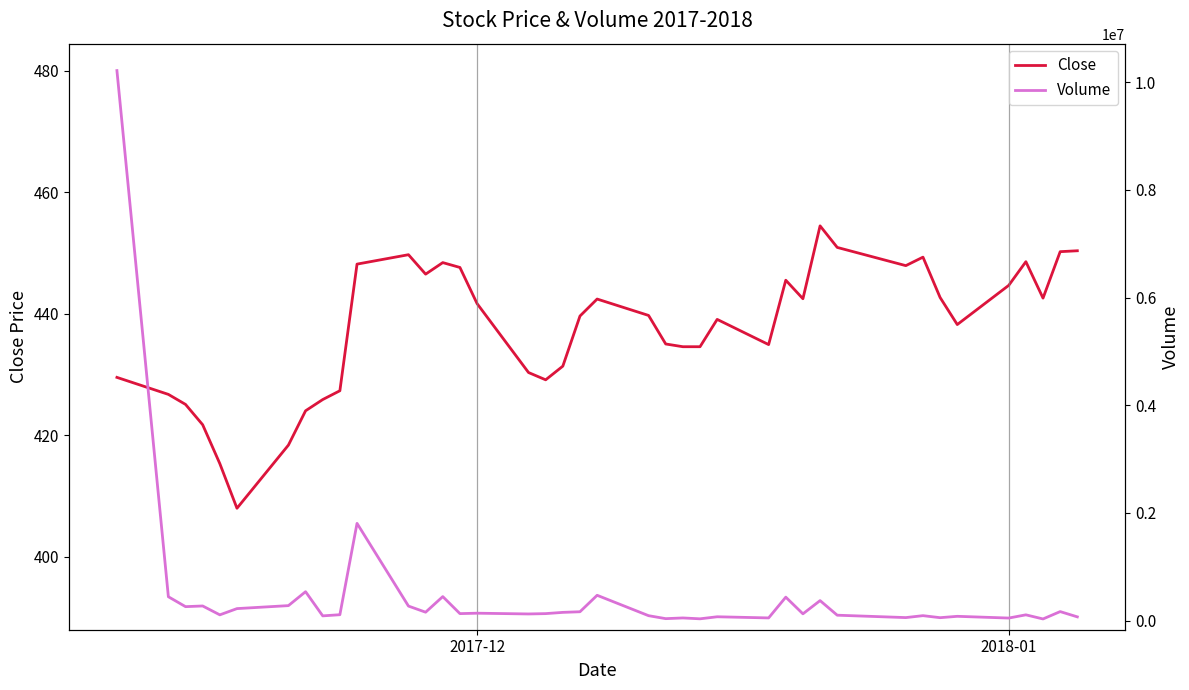

What is the difference between the maximum and minimum values in the Close series?

46.5